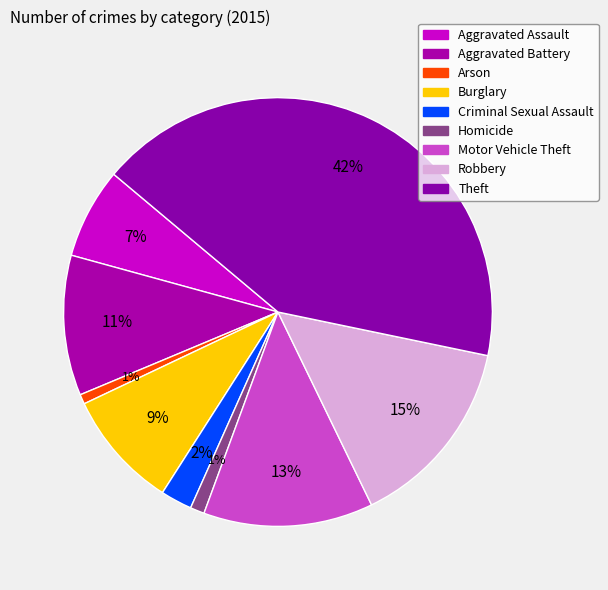

What percentage is the Aggravated Assault slice, to the nearest percent?

7%